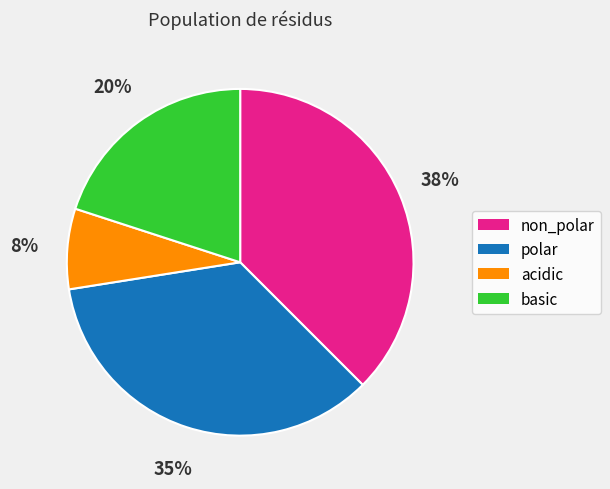

Is the sum of polar and acidic greater than half?

No